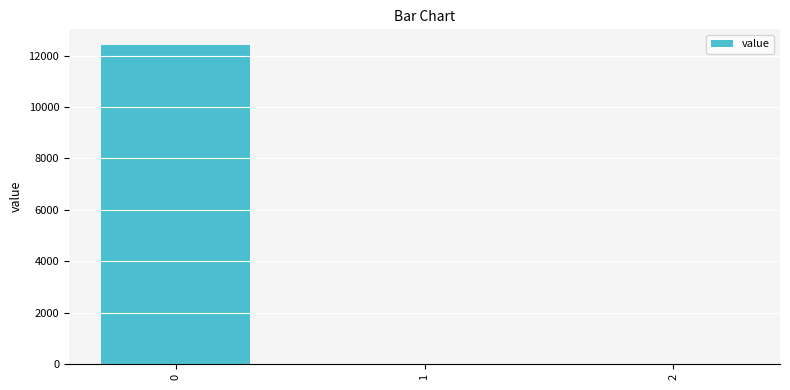

The chart shows a value of 0.0 at 2. True or false?

True